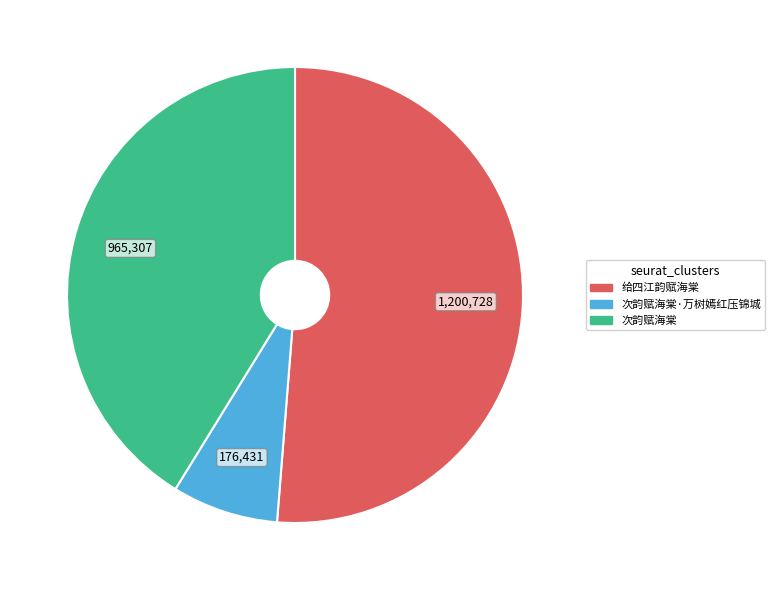

Is the sum of 次韵赋海棠·万树嫣红压锦城 and 次韵赋海棠 greater than half?

No